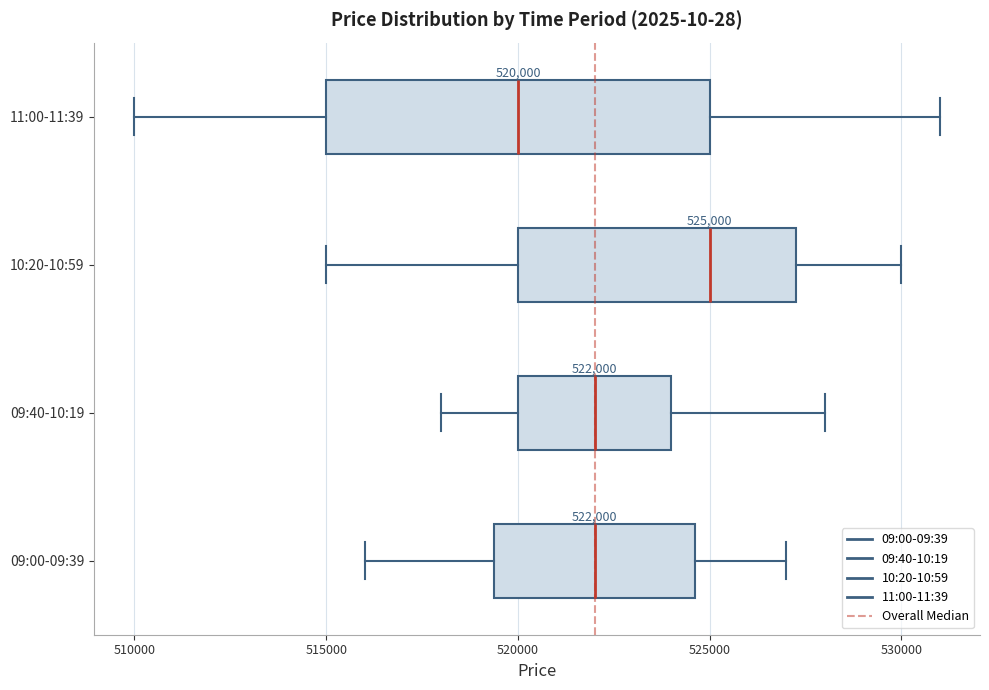

Which box's median line is the furthest to the right?

10:20-10:59